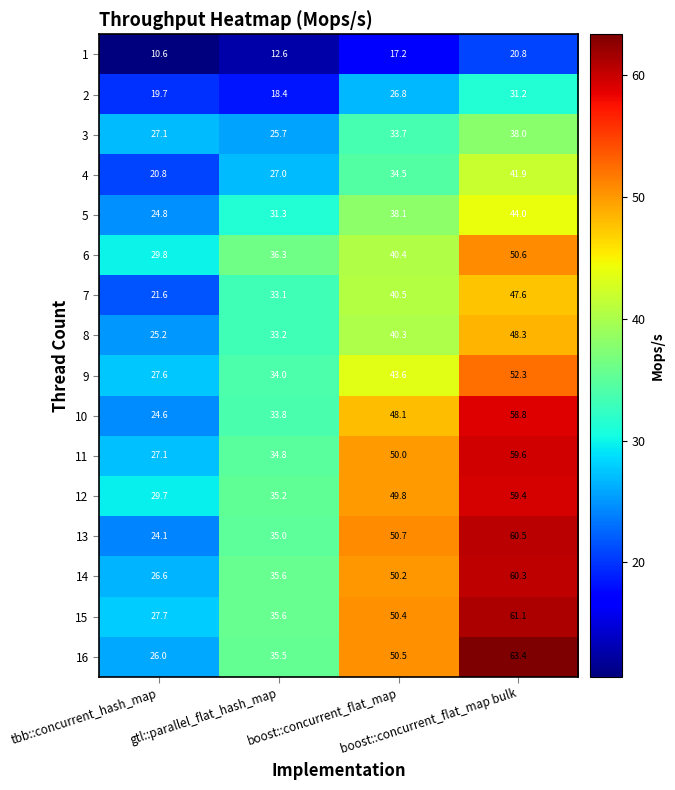

At which category is the sum across all series the highest?

boost::concurrent_flat_map bulk